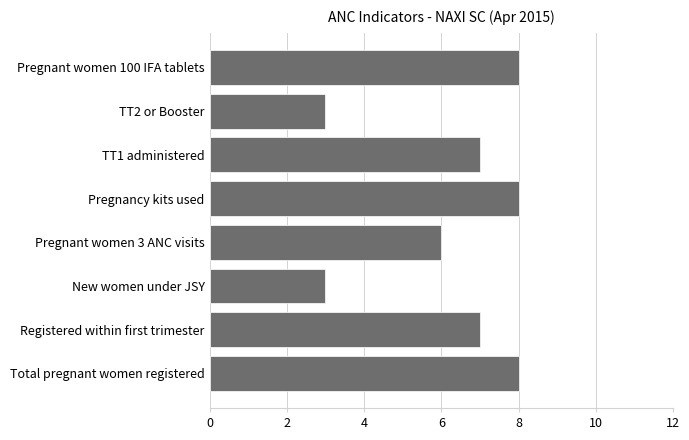

What is the smallest value displayed?

3